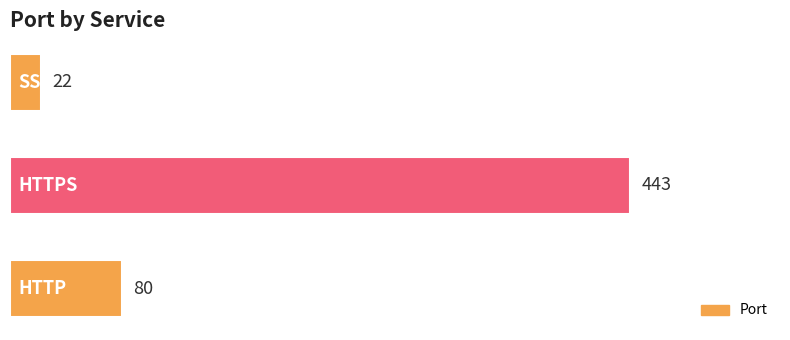

Reading bottom to top, extract all data points from this chart.

80	443	22